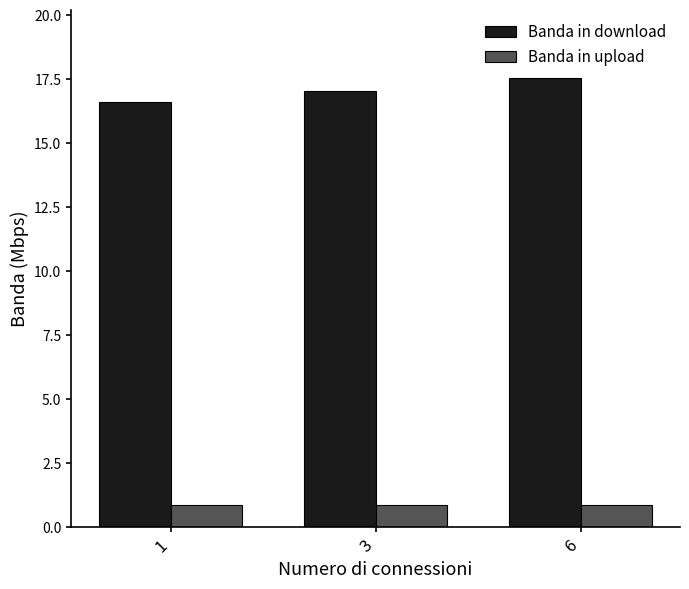

What is the total value across all series at 1?

17.5